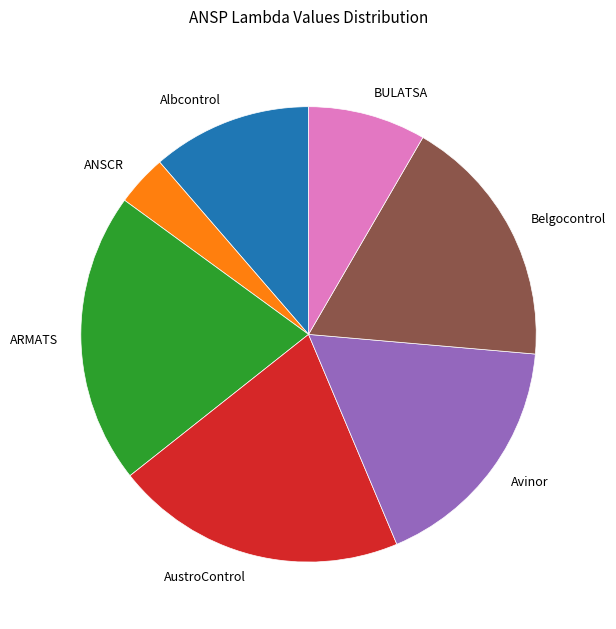

Does Avinor account for over 50% of the chart?

No